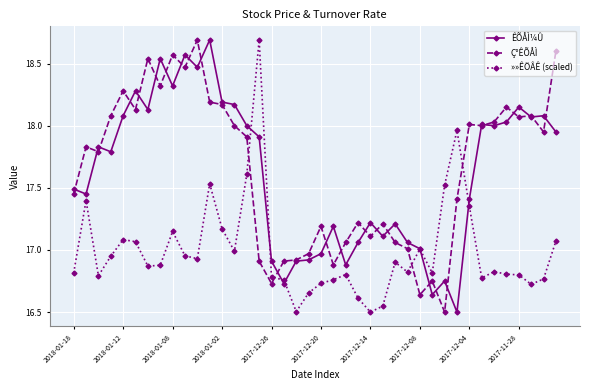

What is the maximum value for ÊÕÅÌ¼Û?

18.7